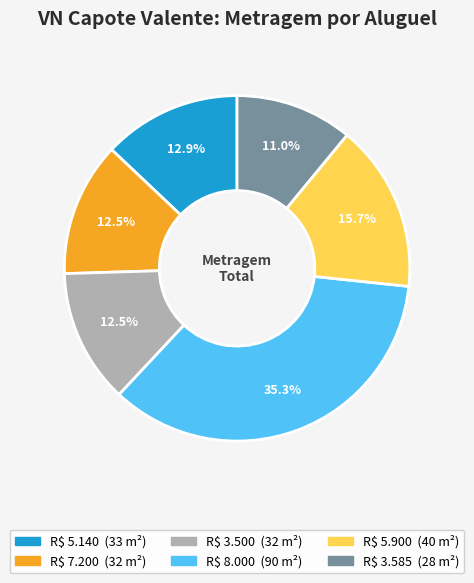

To the nearest percent, what is the difference between the R$ 7.200 and R$ 8.000 slice percentages?

23%